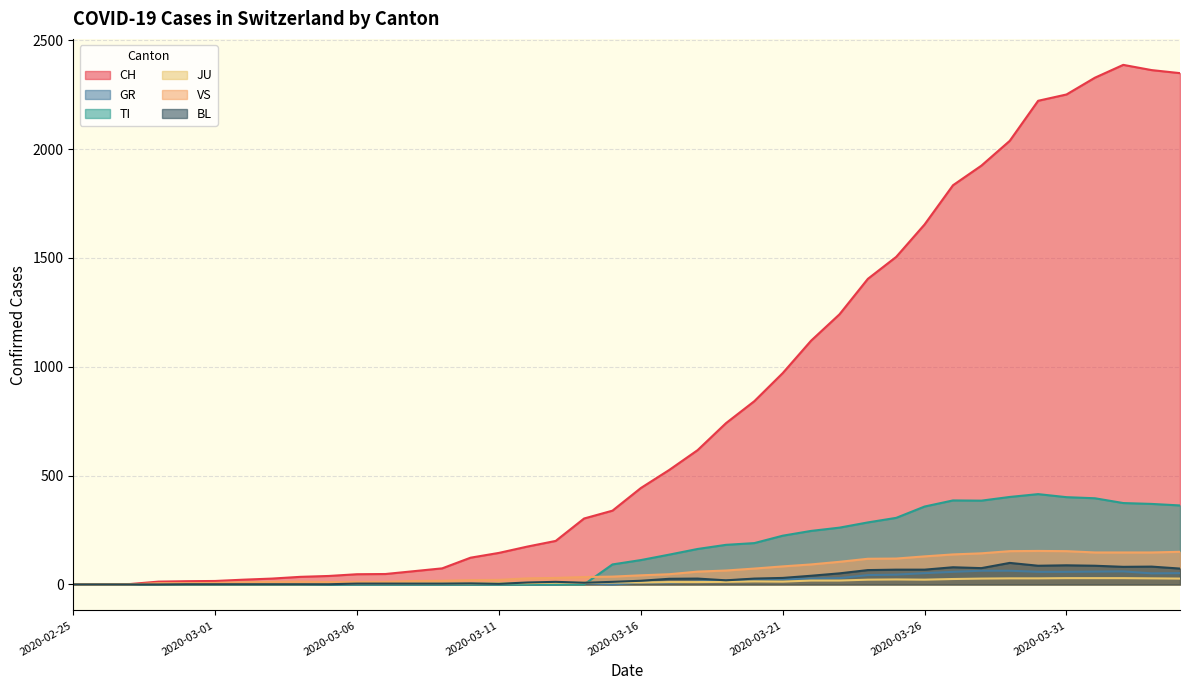

How many intersections are there between TI and JU?

1